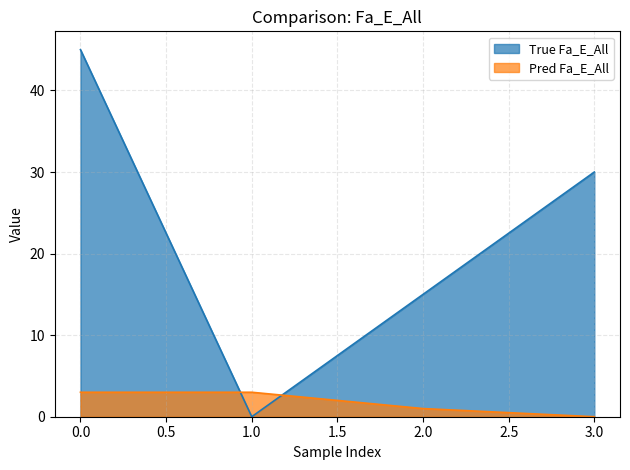

Is it true that Pred Fa_E_All equals 5 at 1.0?

False